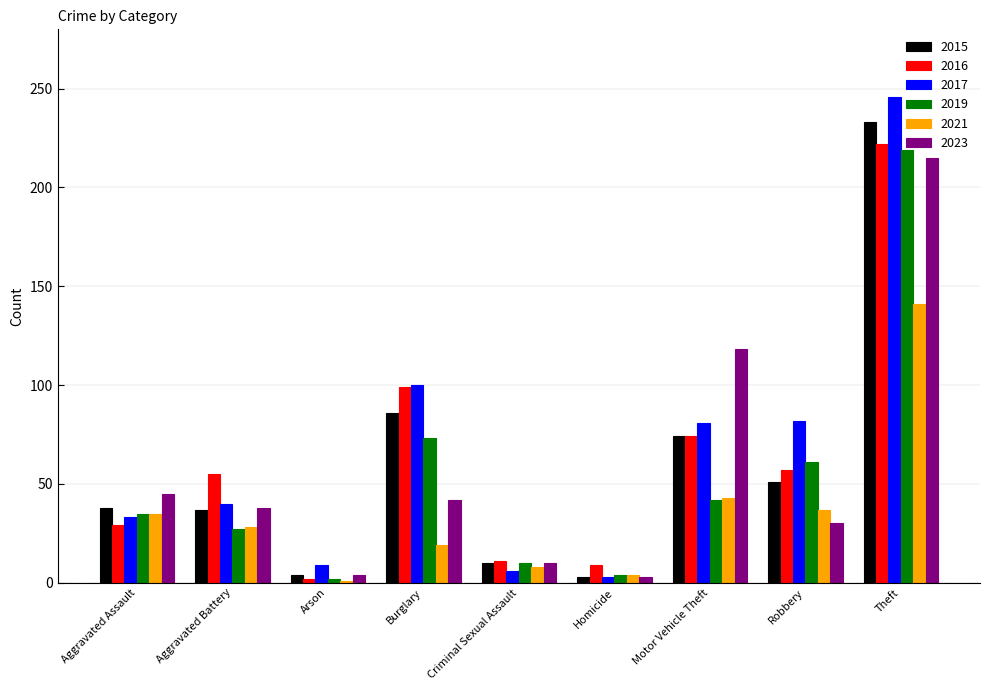

Which series changed the most between Motor Vehicle Theft and Theft?

2019